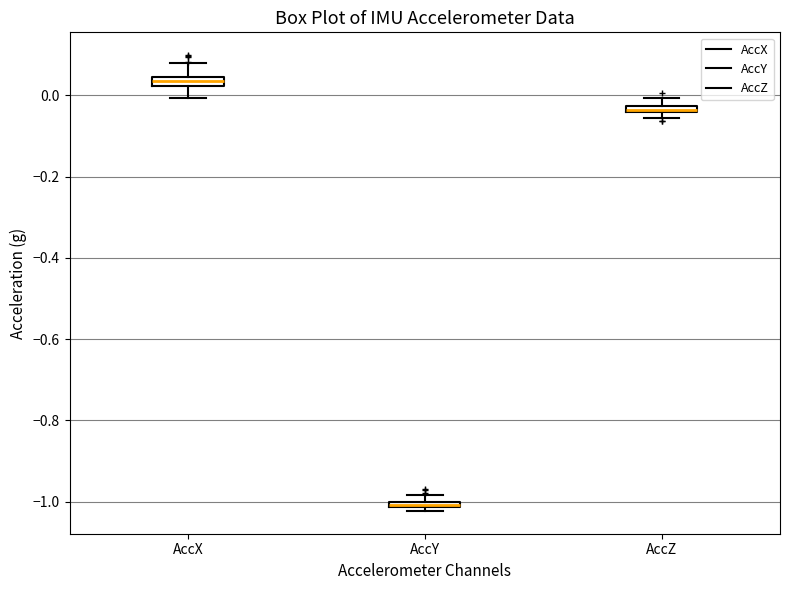

Which box has the highest median line?

AccX